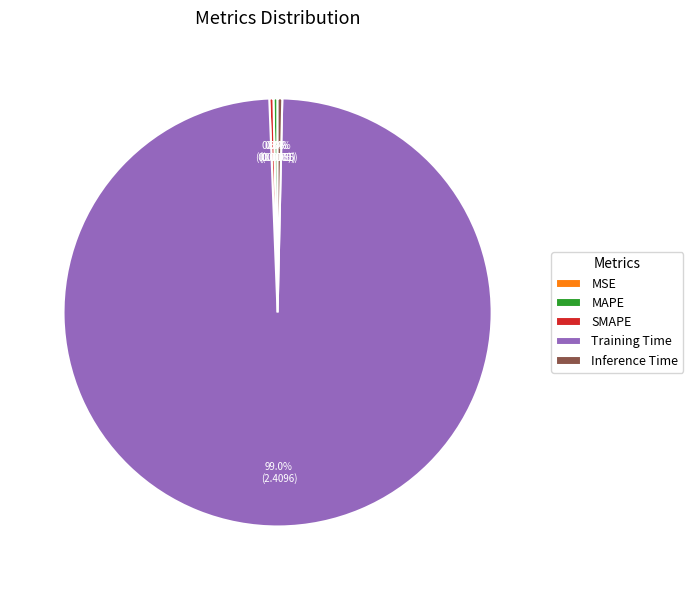

Which category has the biggest portion of the pie?

Training Time